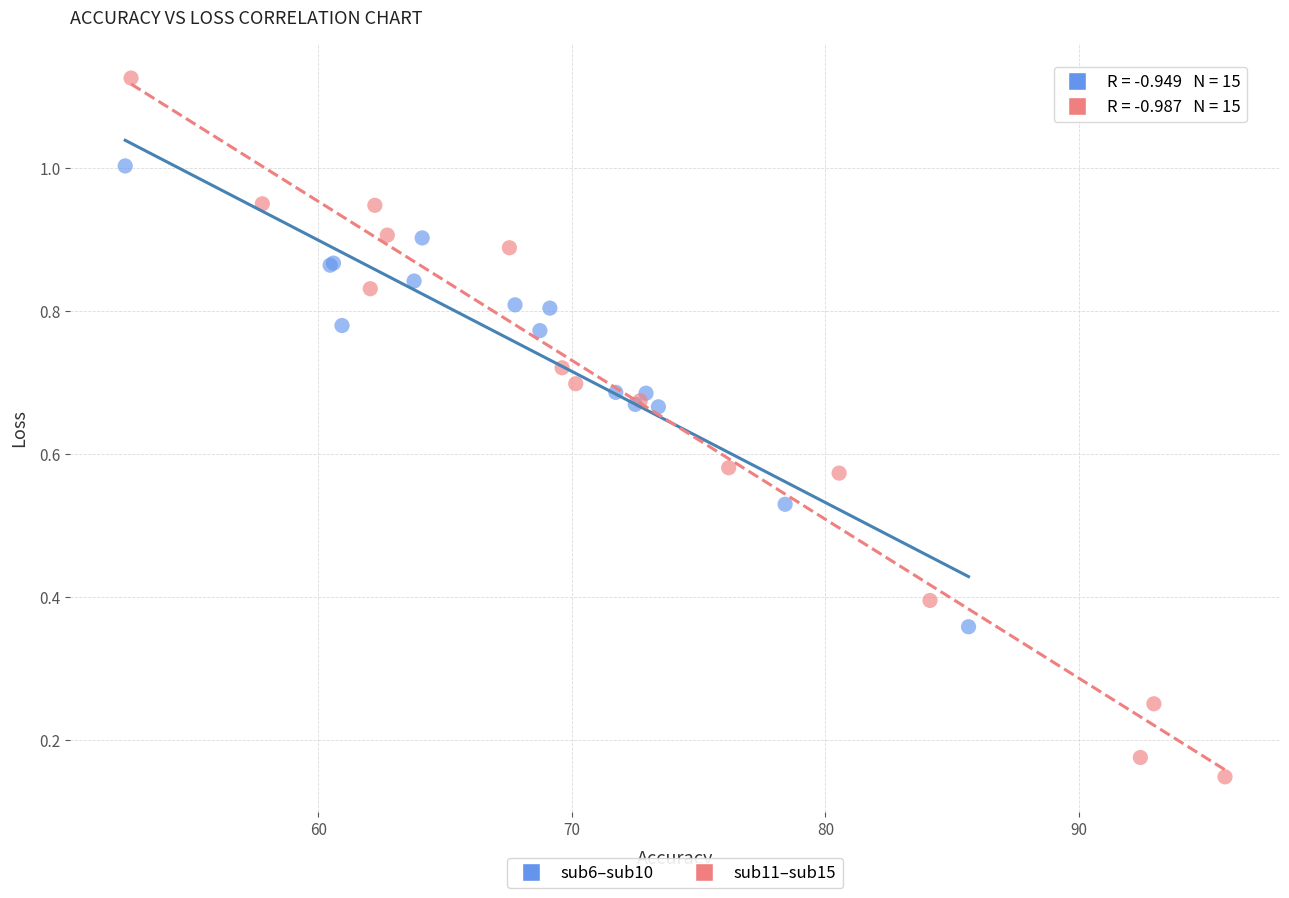

Which series reaches the minimum Y coordinate?

sub11–sub15